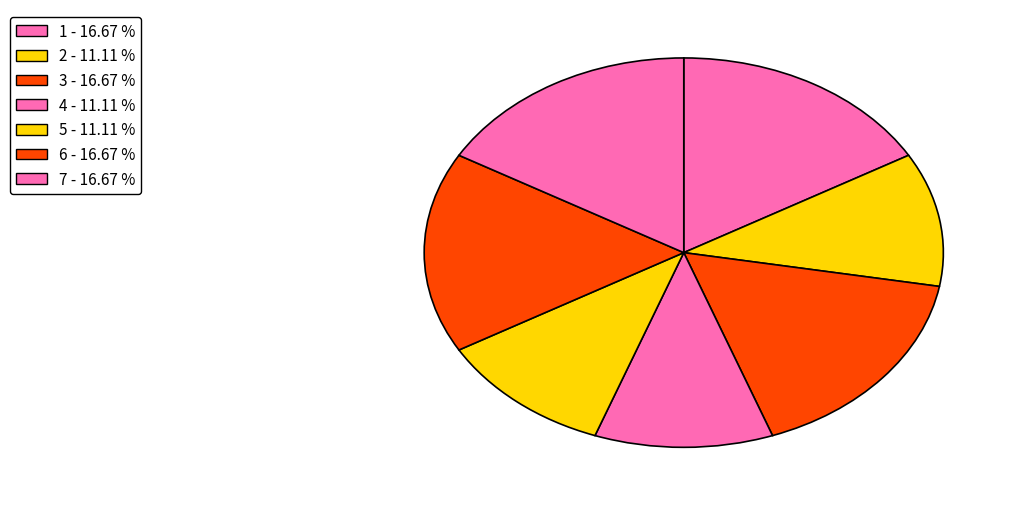

Is the sum of 2 and 5 greater than half?

No